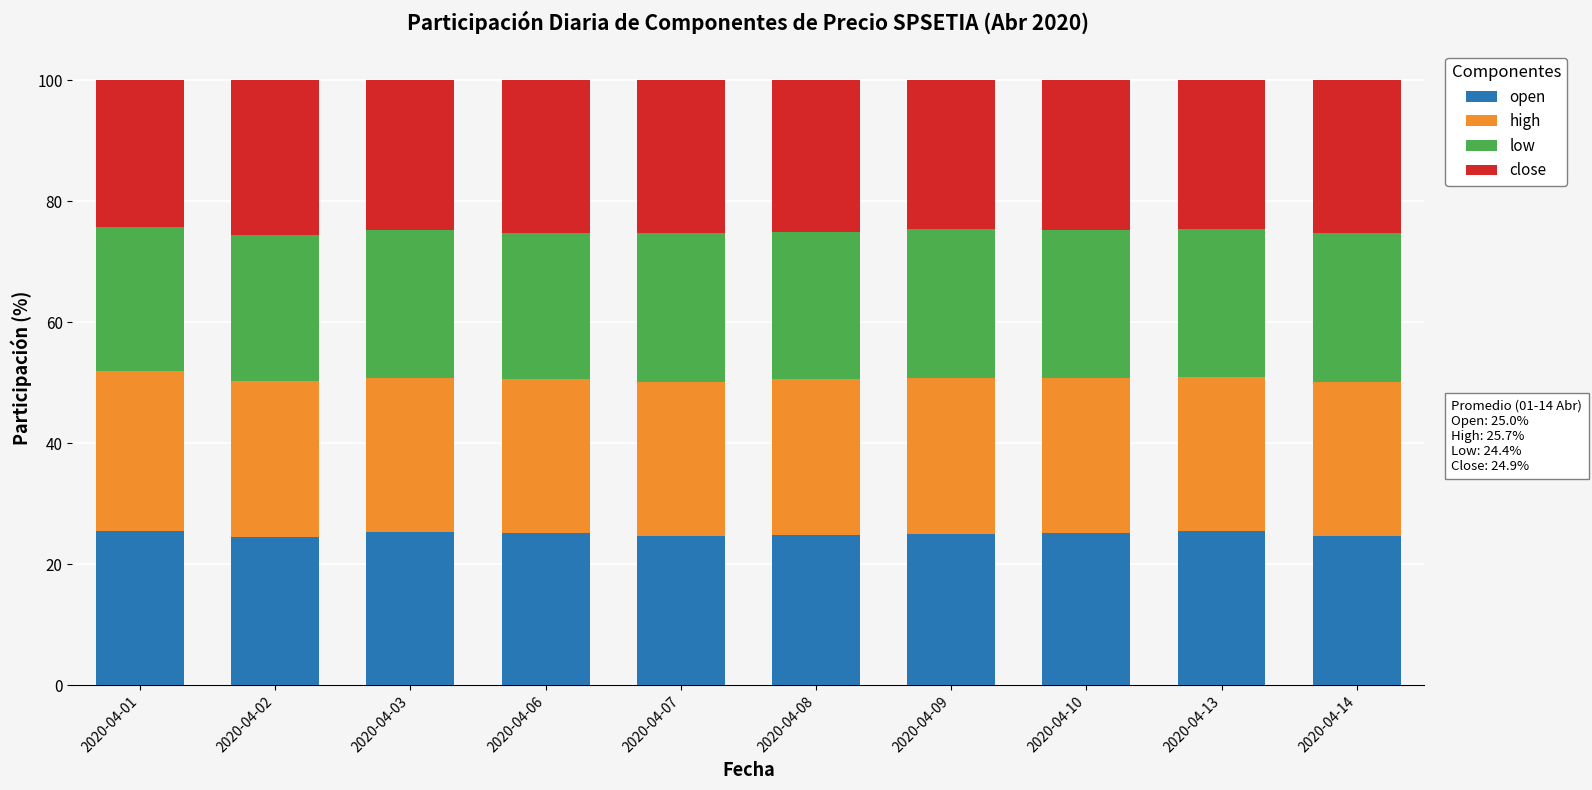

How many data points does each series have?

10